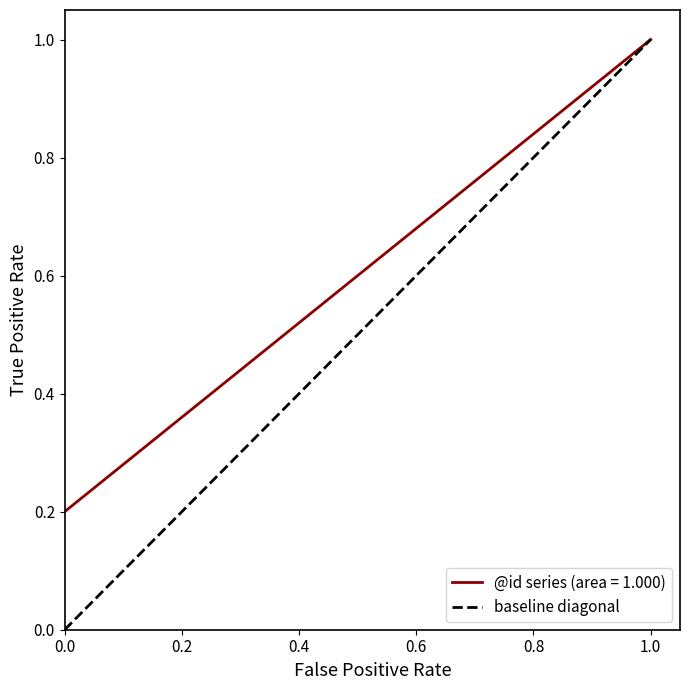

Is it true that @id series (area = 1.000) equals 0.3 at 0.0?

False